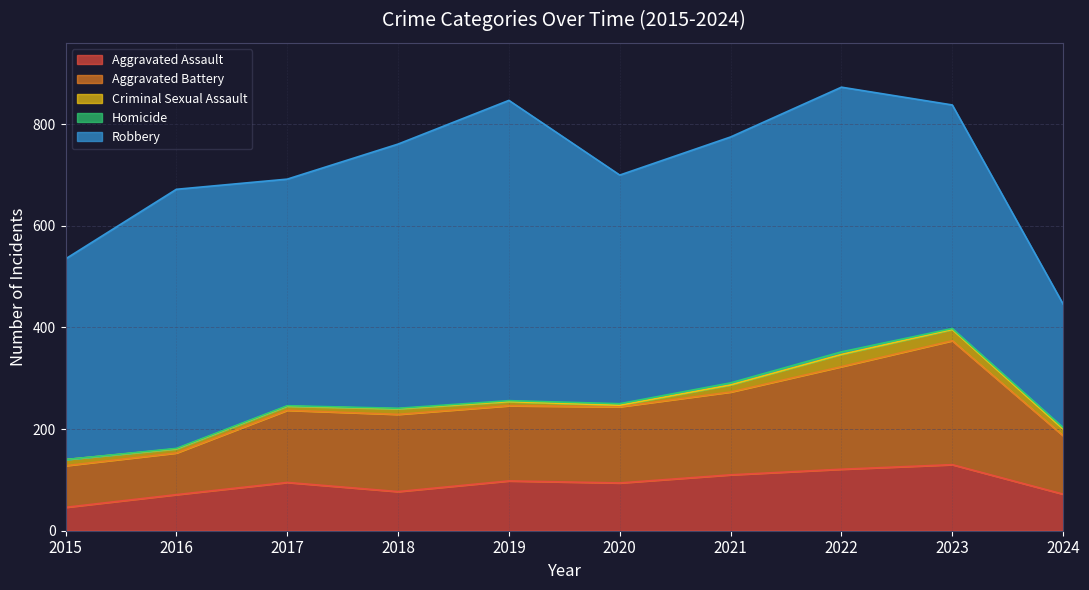

What is the difference between the second highest and minimum values in the Aggravated Assault series?

75